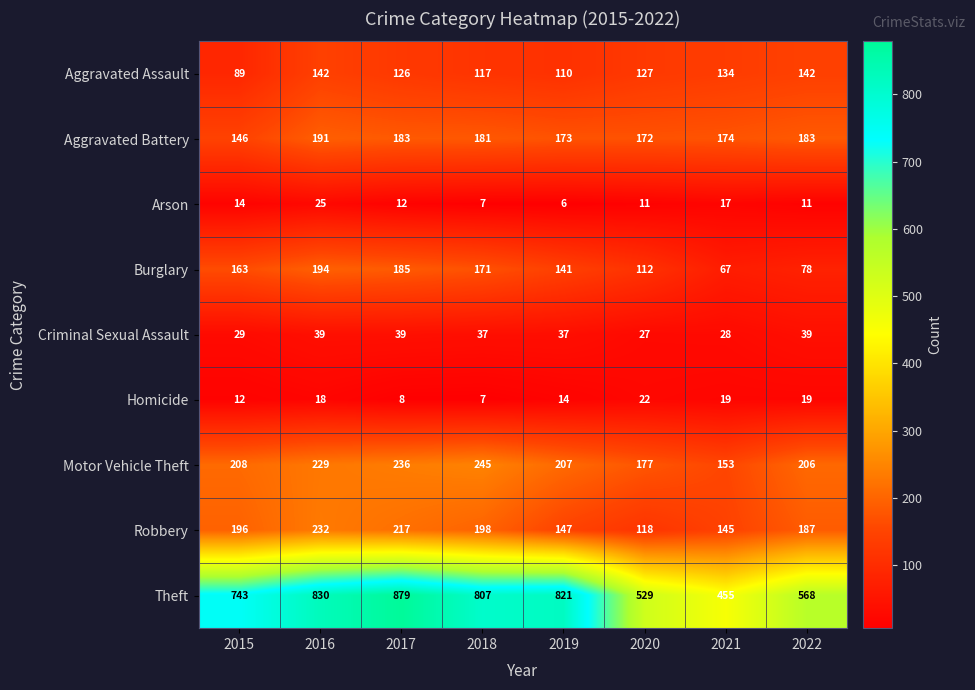

At how many categories does at least one series exceed 788?

4